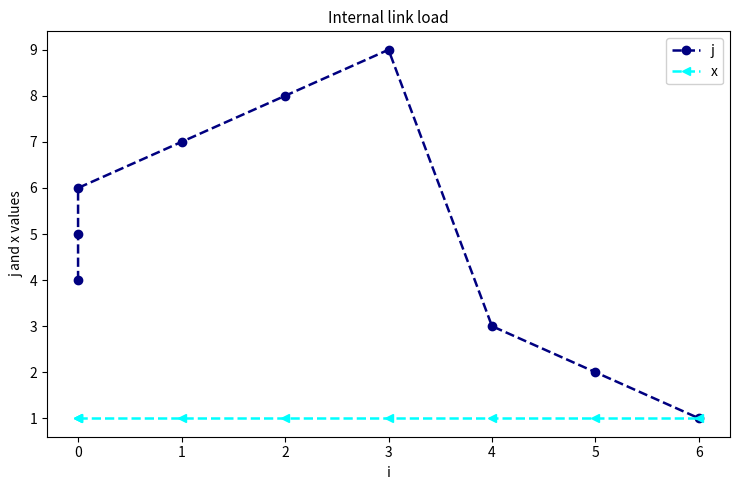

Reading left to right, what are all the values shown in this chart?

j: 4	5	6	7	8	9	3	2	1
x: 1	1	1	1	1	1	1	1	1